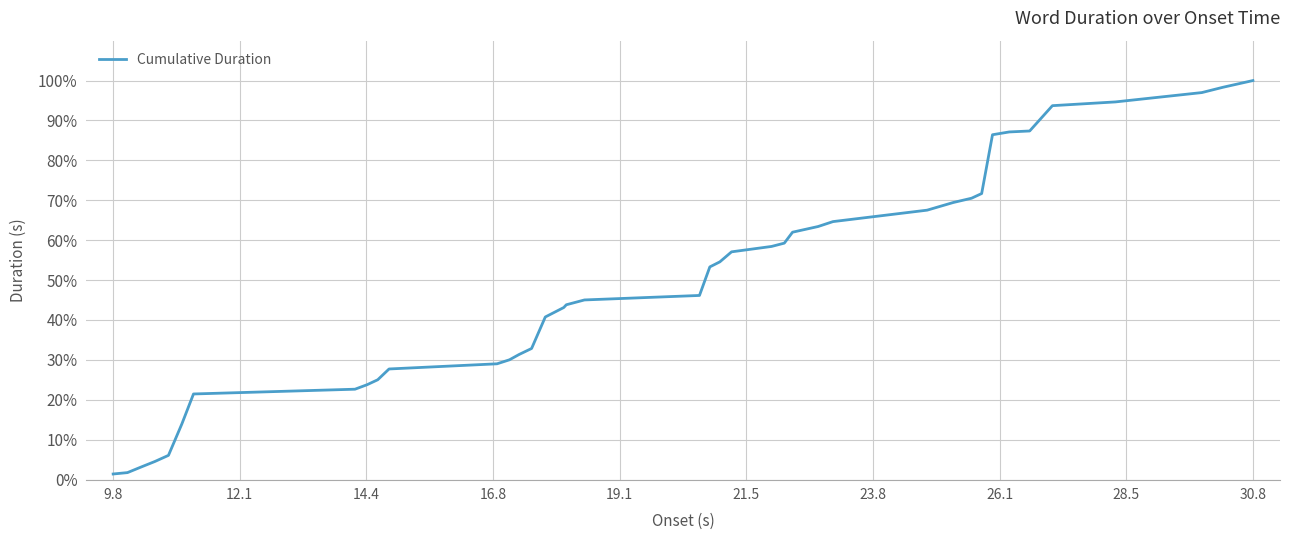

What is the value of the 26th point from the left?

0.6